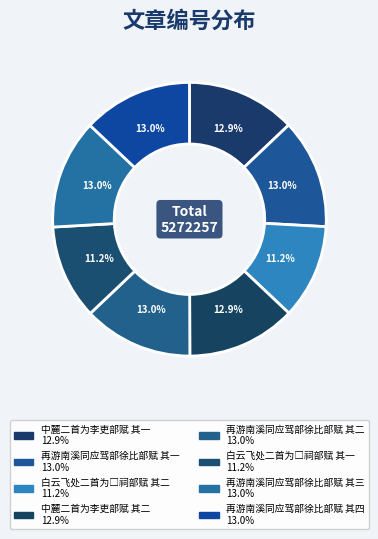

To the nearest percent, what portion does 白云飞处二首为□祠部赋 其二 represent?

11%